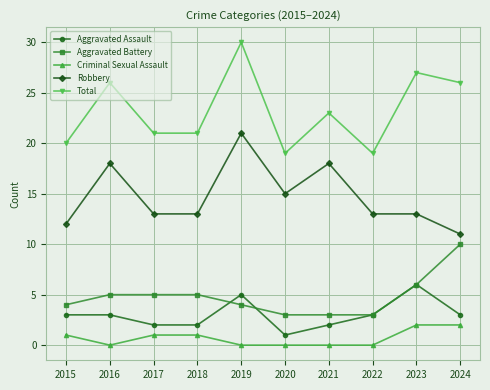

What are all the series names shown in the legend?

Aggravated Assault, Aggravated Battery, Criminal Sexual Assault, Robbery, Total